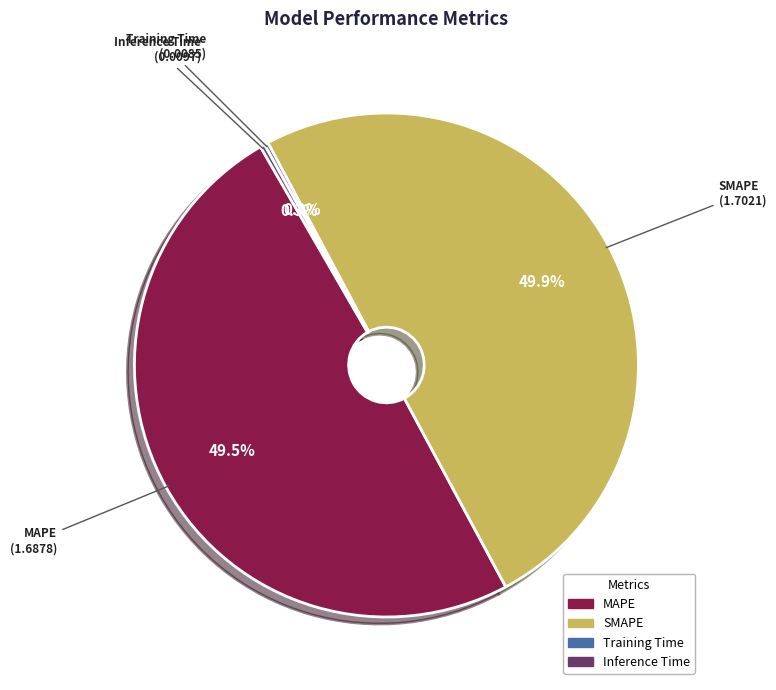

To the nearest percent, what is the difference between the Inference Time and MAPE slice percentages?

49%